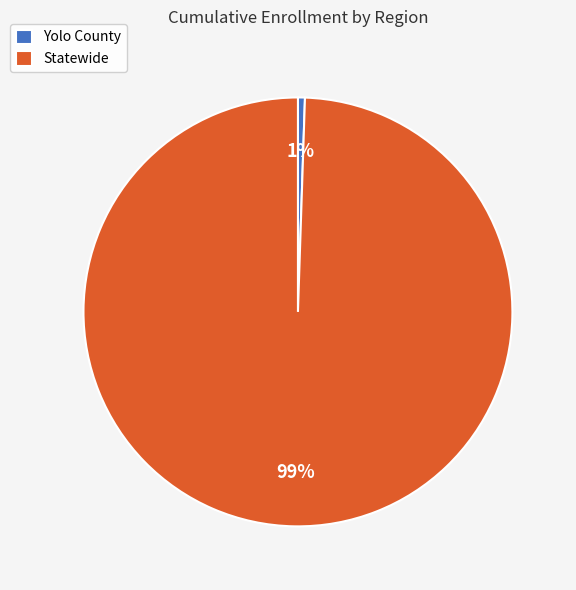

What is the largest slice in the pie chart?

Statewide